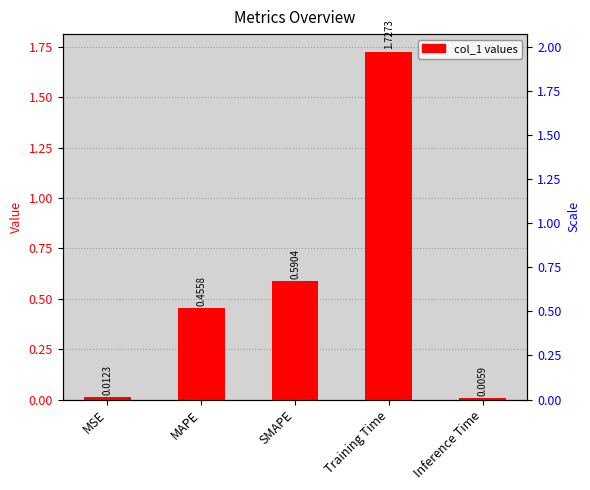

What is the label of the 5th bar from the right?

MSE